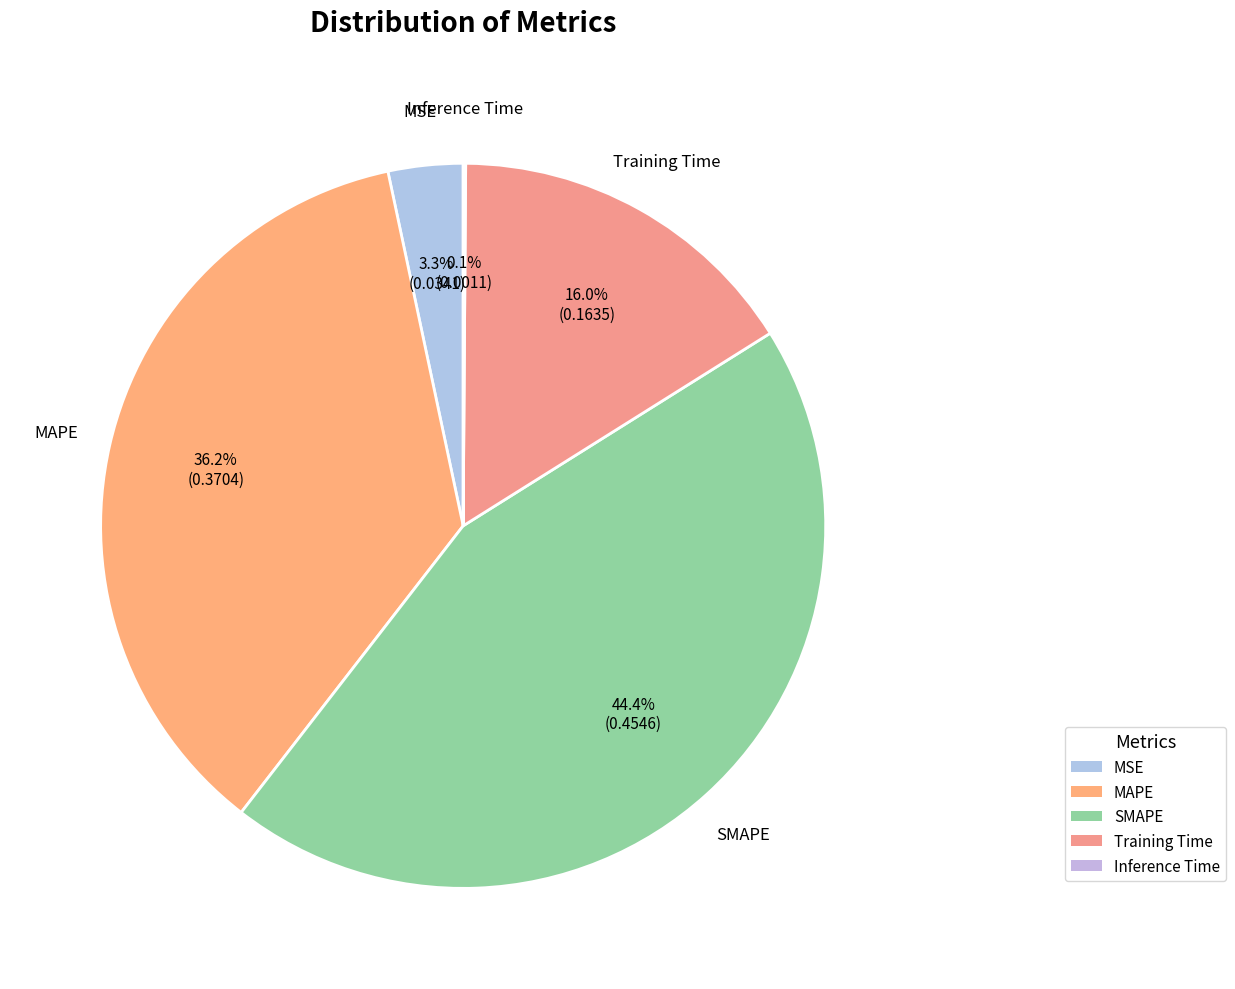

To the nearest percent, what percentage of the pie is SMAPE?

44%